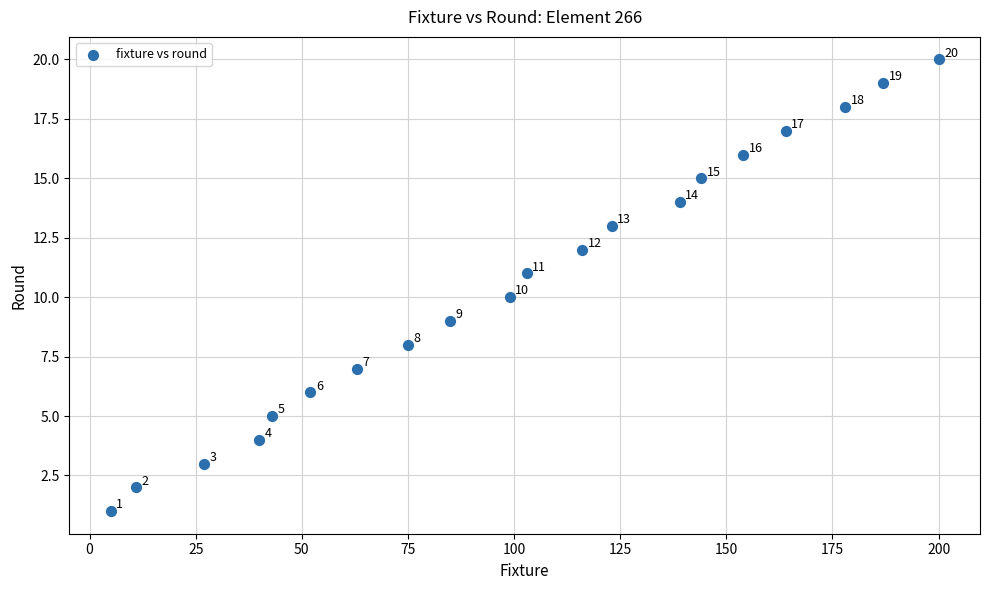

What is the range of Y values (max minus min)?

19